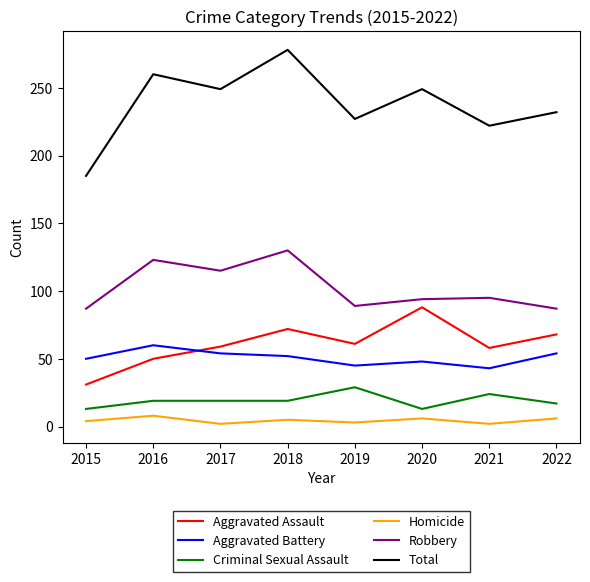

True or false: Homicide and Robbery intersect in this chart.

False